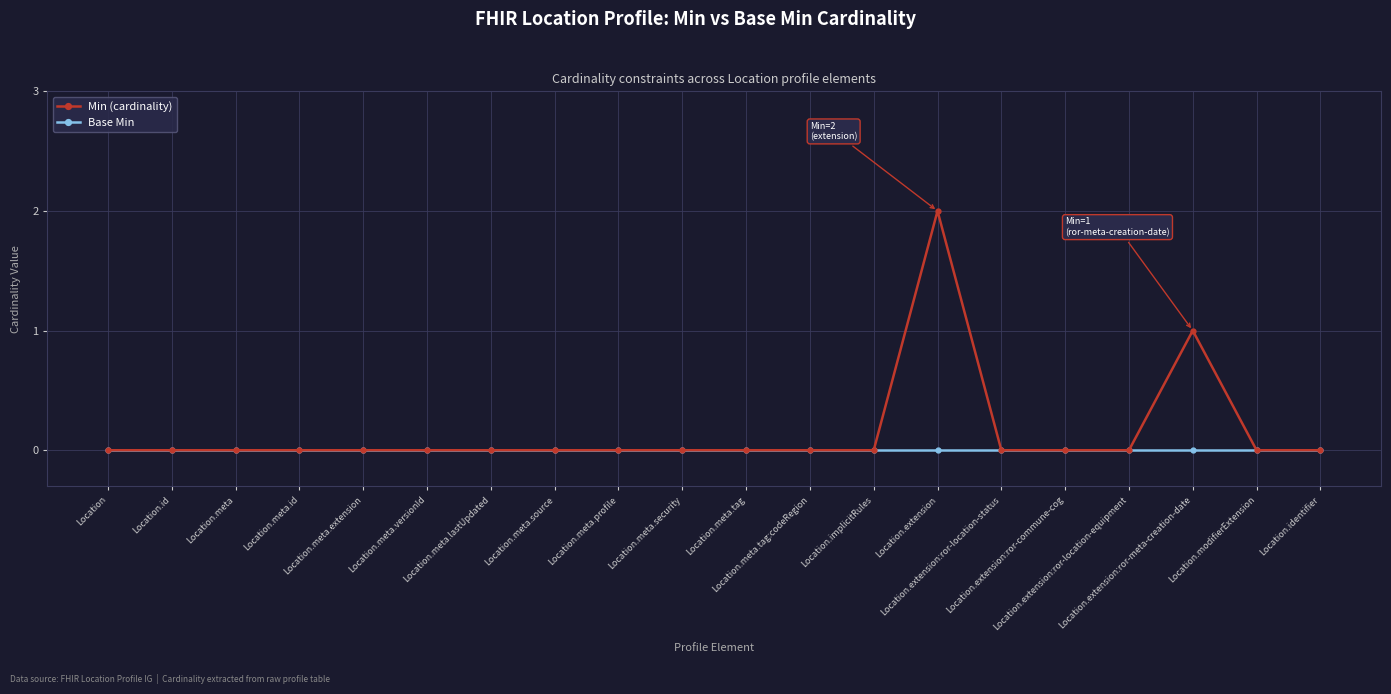

True or false: Min (cardinality) has more than 0 points higher than both neighbors.

True